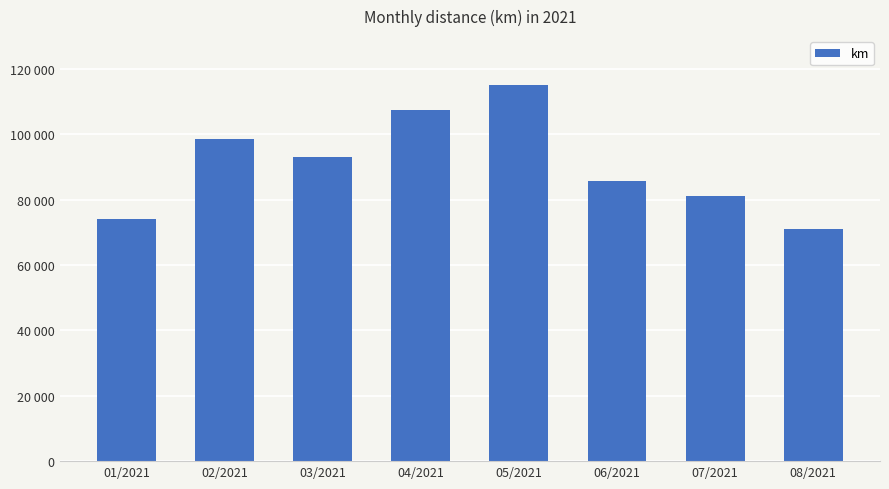

At which category does the chart reach its minimum across all series?

08/2021